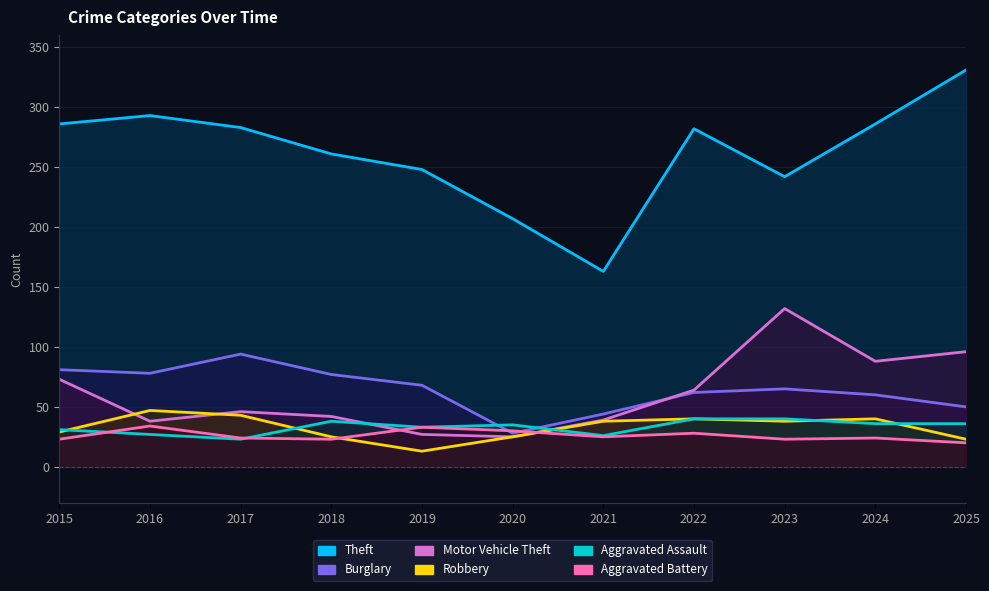

The Aggravated Battery series shows 23 at 2018. True or false?

True